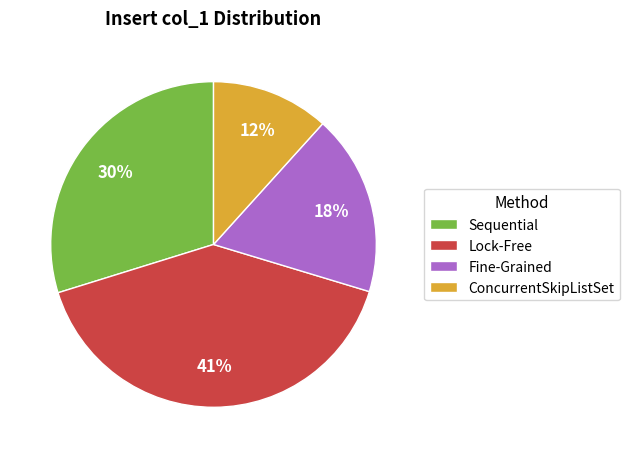

What is the ratio of the value at ConcurrentSkipListSet to the value at Sequential?

0.4